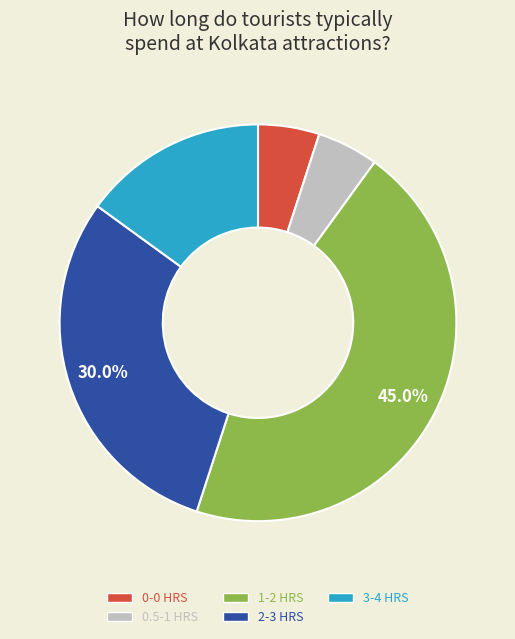

Does 3-4 account for over 50% of the chart?

No